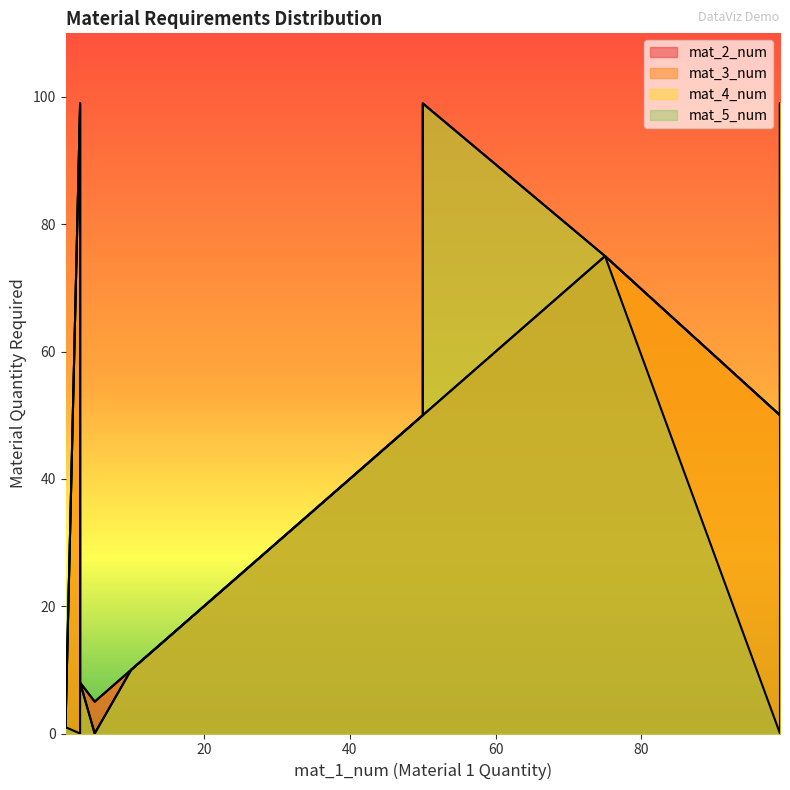

Is the value of mat_5_num at 31 greater than the value of mat_2_num at 30?

No